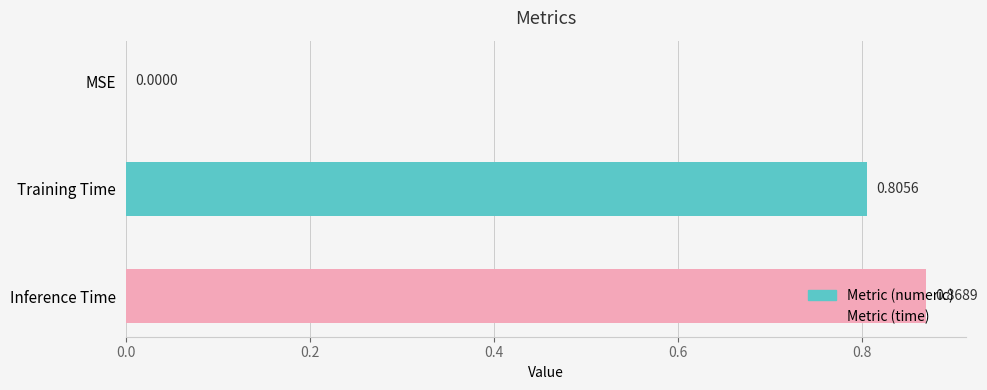

Between Training Time and Inference Time, which is larger?

Inference Time